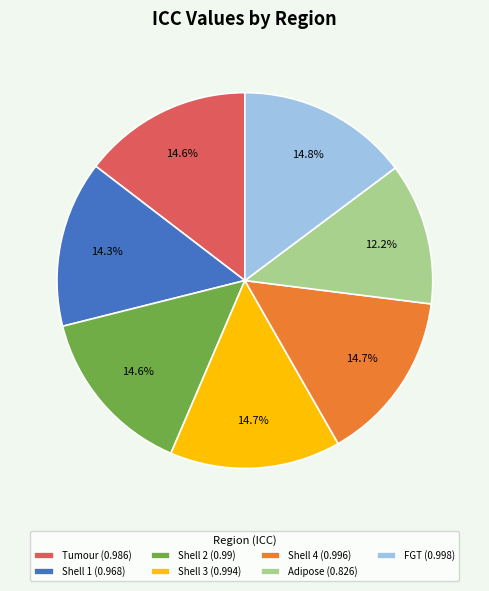

How much of the chart is everything except Shell 3?

85.3%